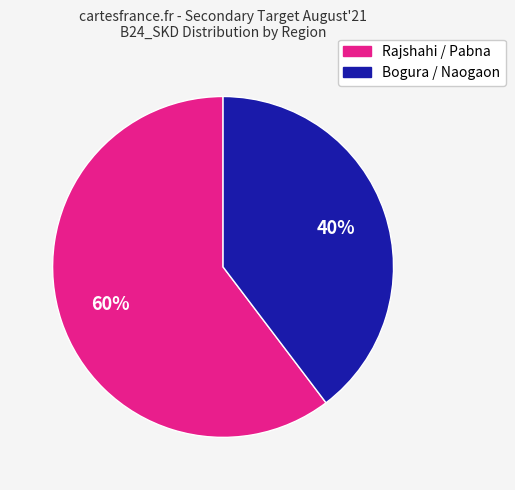

To the nearest percent, what is the average slice percentage?

50%